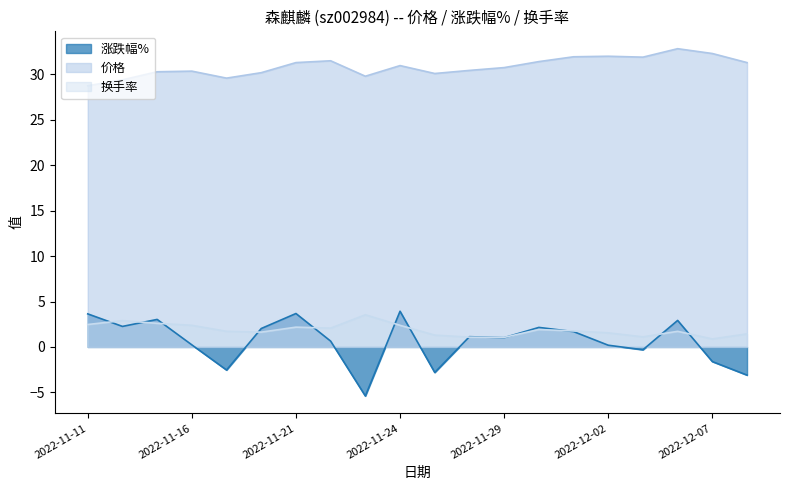

List the labels in order of 涨跌幅% value, smallest first.

2022-11-23, 2022-12-08, 2022-11-25, 2022-11-17, 2022-12-07, 2022-12-05, 2022-12-02, 2022-11-16, 2022-11-22, 2022-11-29, 2022-11-28, 2022-12-01, 2022-11-18, 2022-11-30, 2022-11-14, 2022-12-06, 2022-11-15, 2022-11-11, 2022-11-21, 2022-11-24